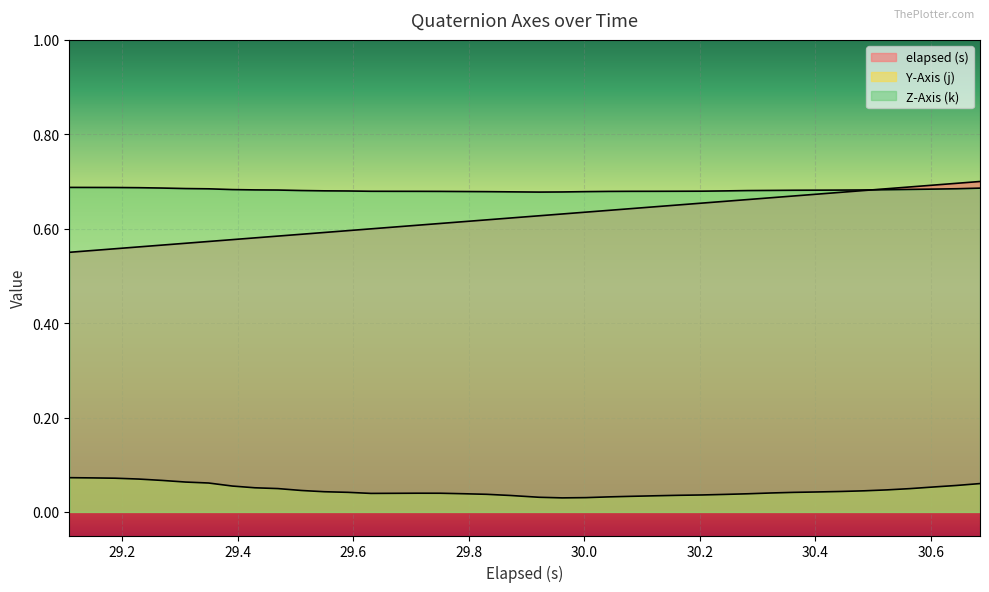

After their last crossing, which series has the higher values: Z-Axis (k) or elapsed (s)?

elapsed (s)